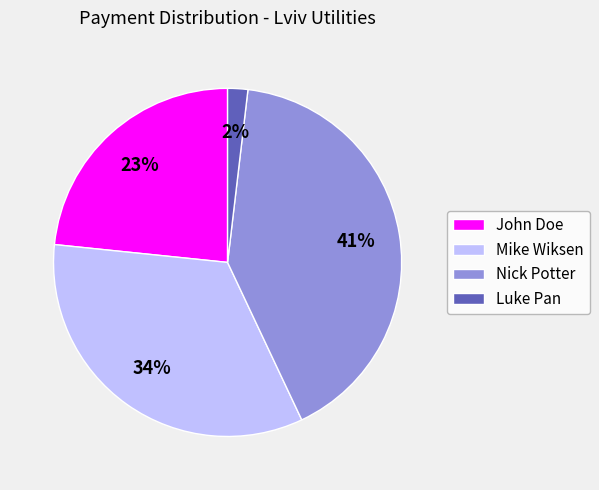

What percentage is the John Doe slice, to the nearest percent?

23%